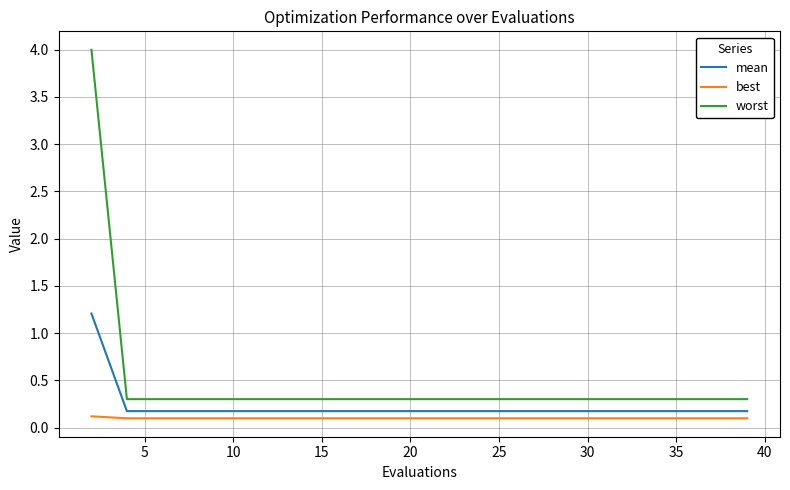

True or false: mean and best cross at least once.

False